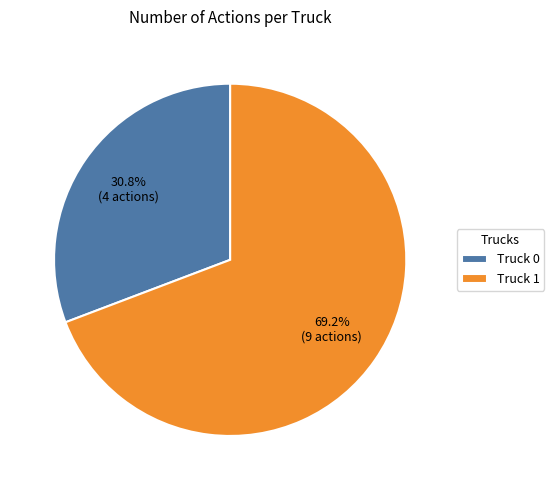

To the nearest percent, what is the difference between the Truck 1 and Truck 0 slice percentages?

38%